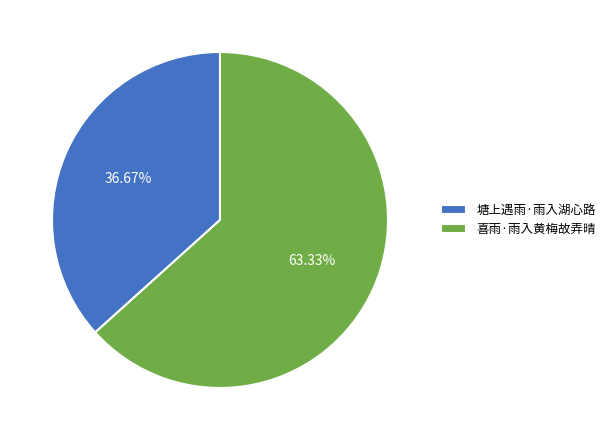

Is there any slice that represents more than half of the pie?

Yes